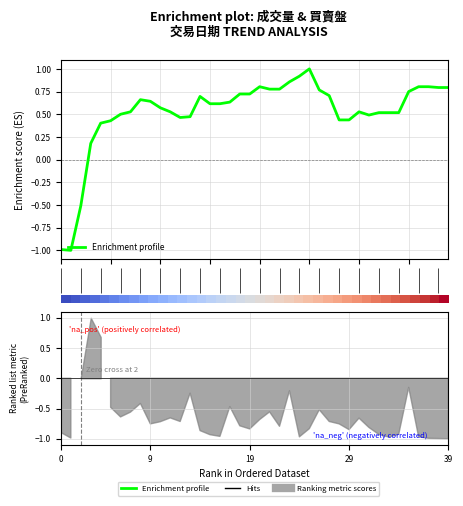

Count the number of data series in this chart.

2